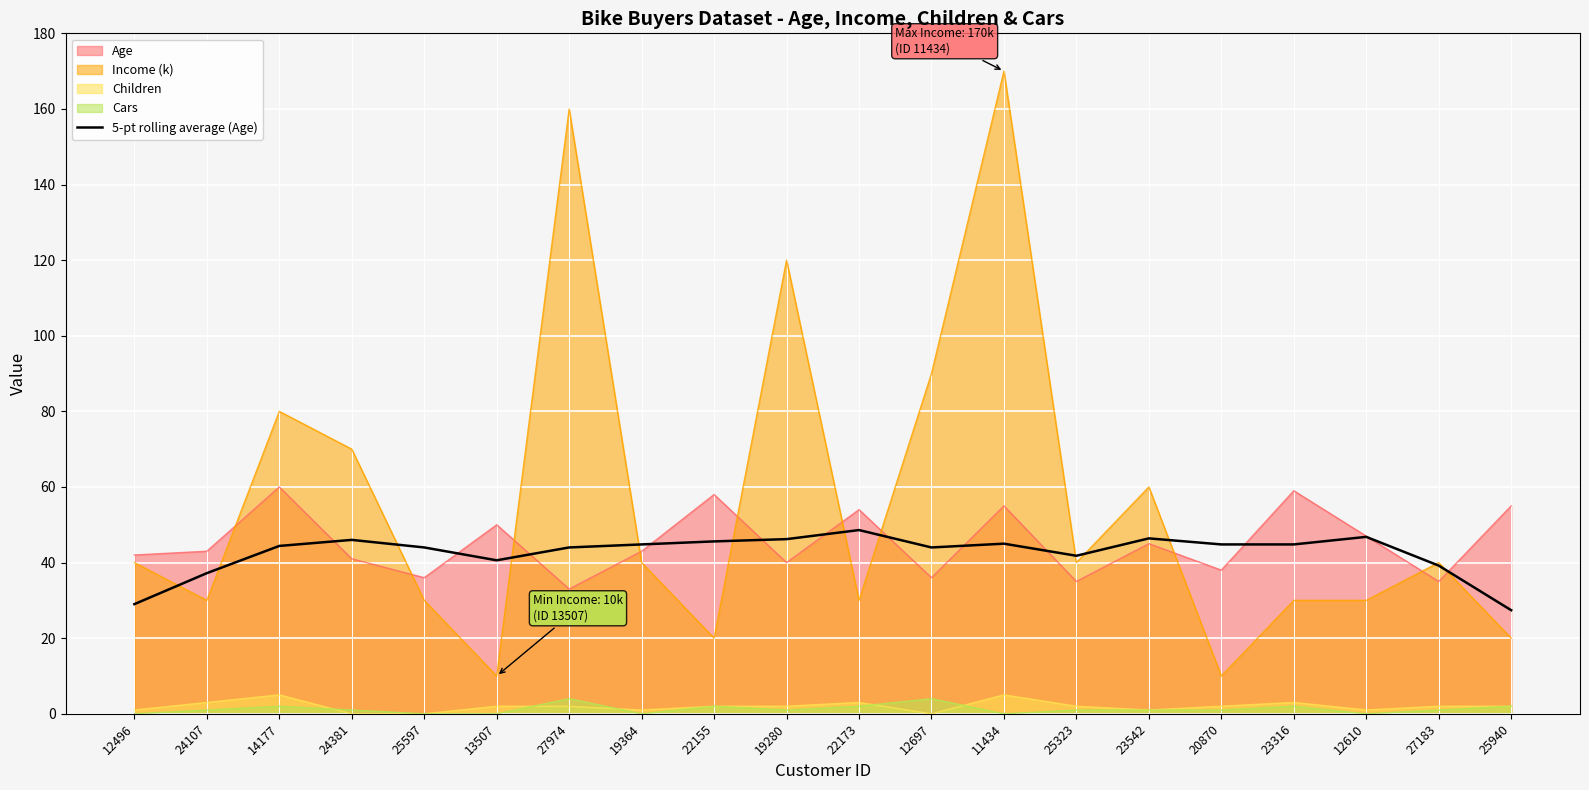

How many lines are shown in the chart?

5